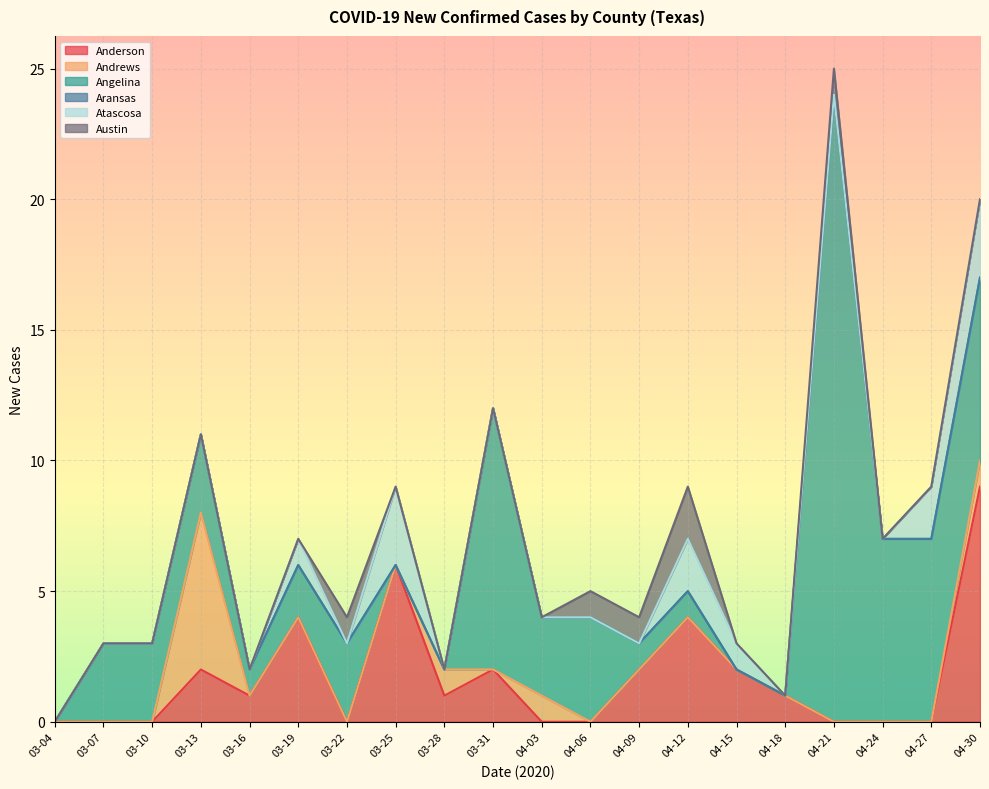

What is the label of the 5th point from the right?

04-18